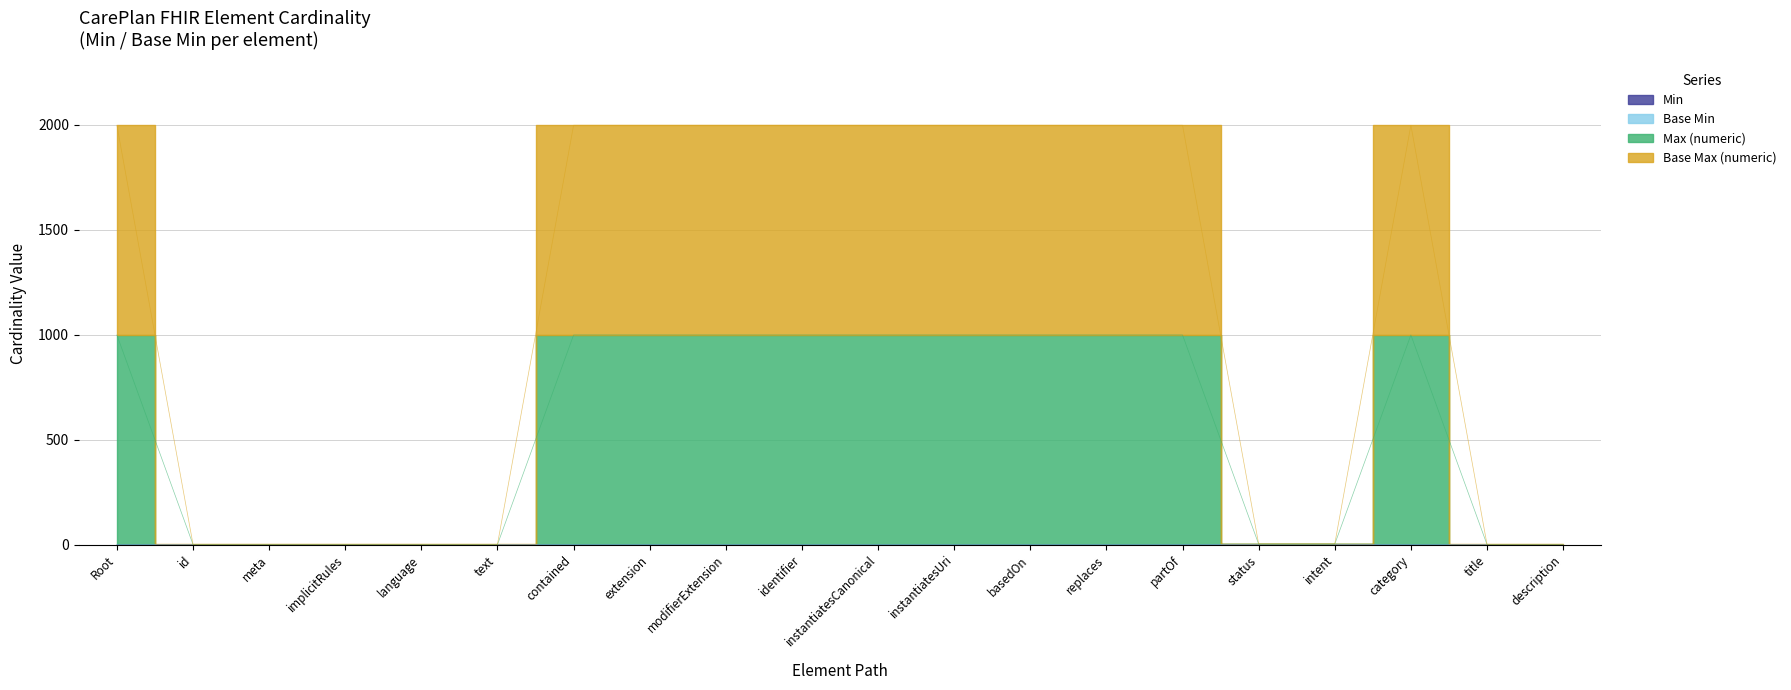

In Base Max (numeric), how many points are higher than both neighbors (excluding endpoints)?

1